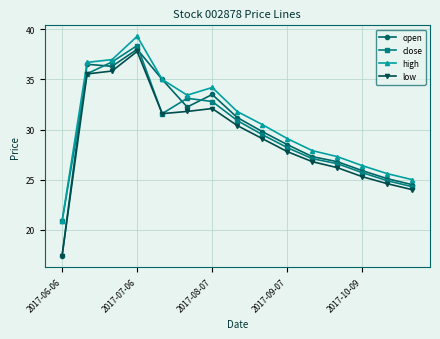

What is the maximum value for low?

37.8